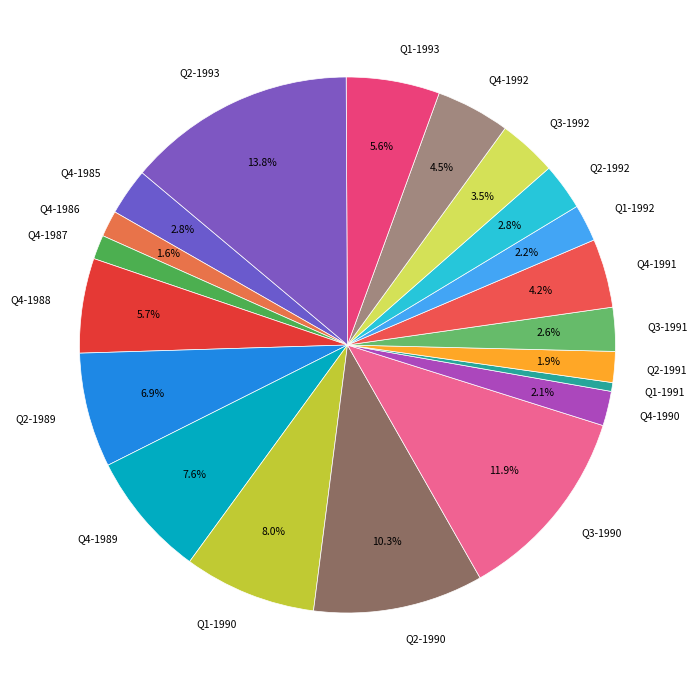

Between Q2-1993 and Q4-1991, which is larger?

Q2-1993